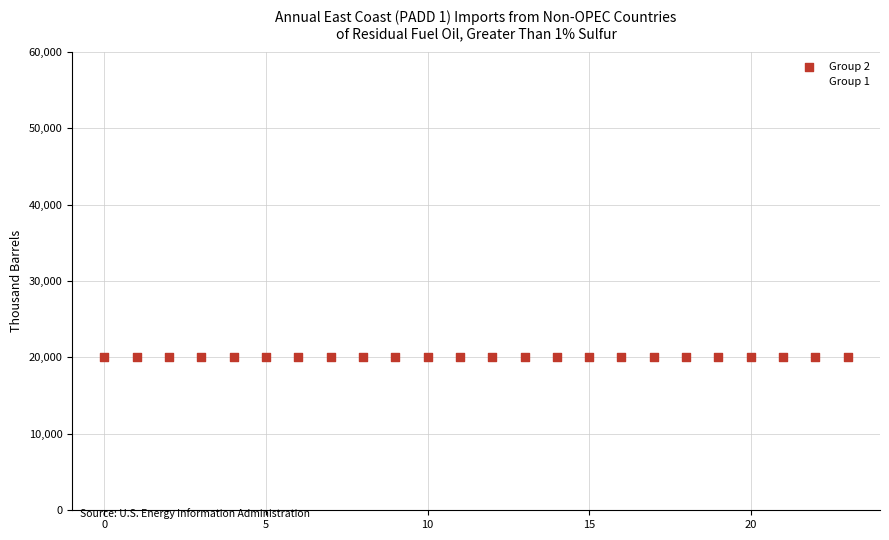

How many points are shown in the scatter plot?

48